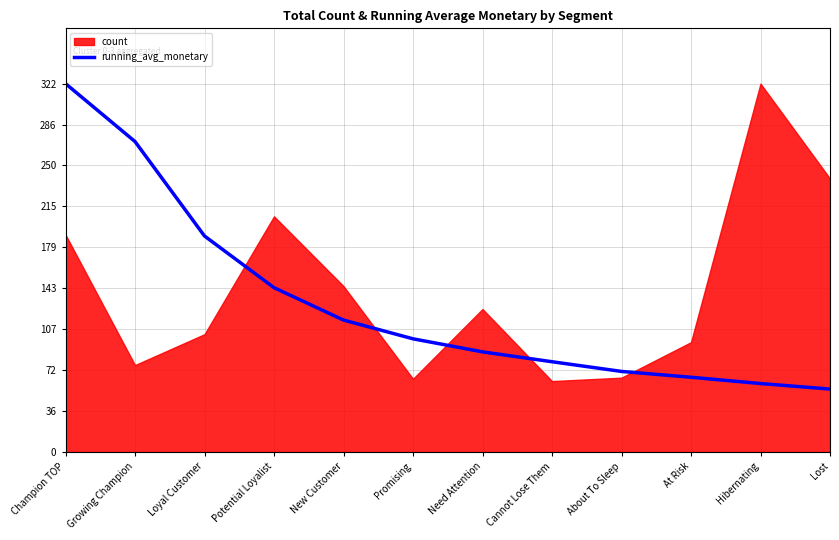

Reading left to right, what are all the values shown in this chart?

322.0	271.4	188.8	143.7	115.3	98.9	87.5	78.9	70.4	65.4	59.9	55.0